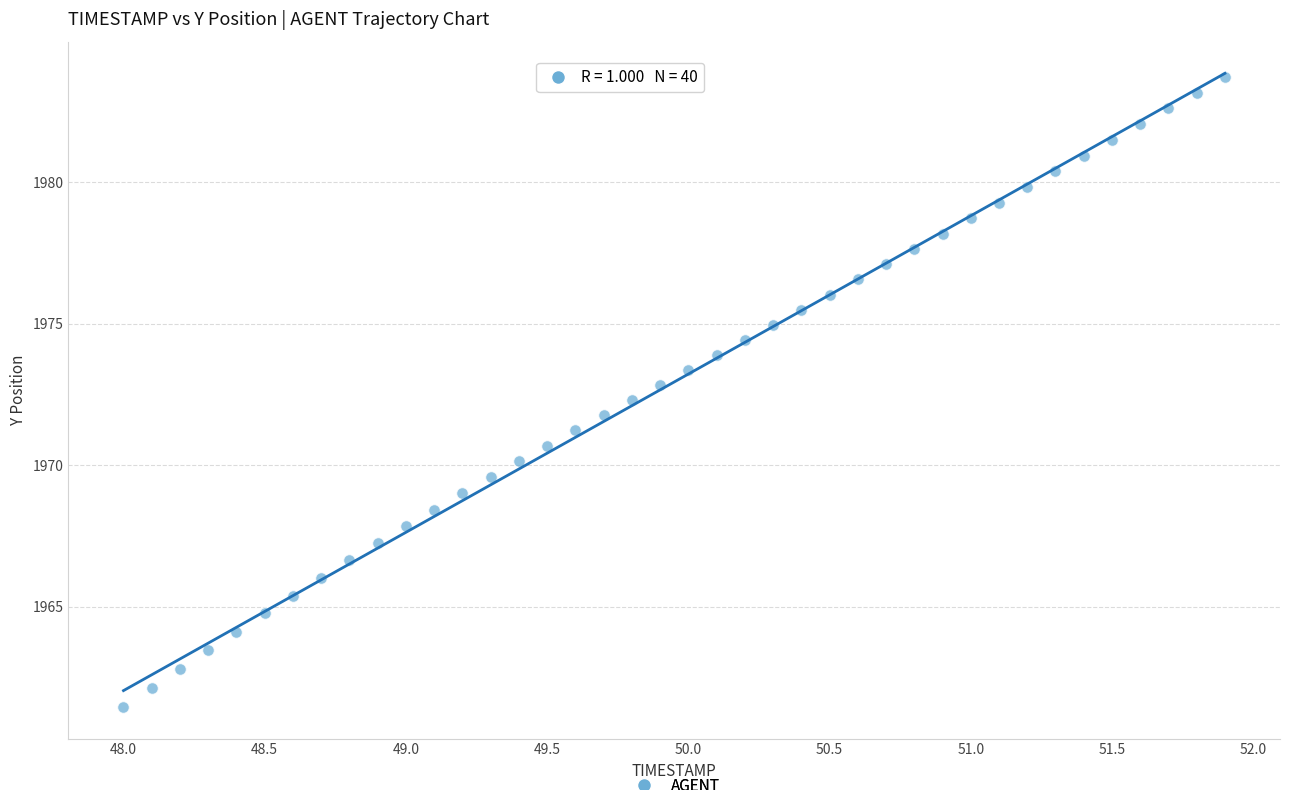

What is the range of Y values (max minus min)?

22.2